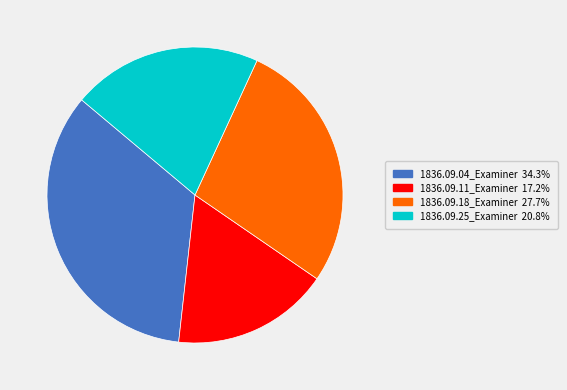

Which slice is the smallest?

1836.09.11_Examiner